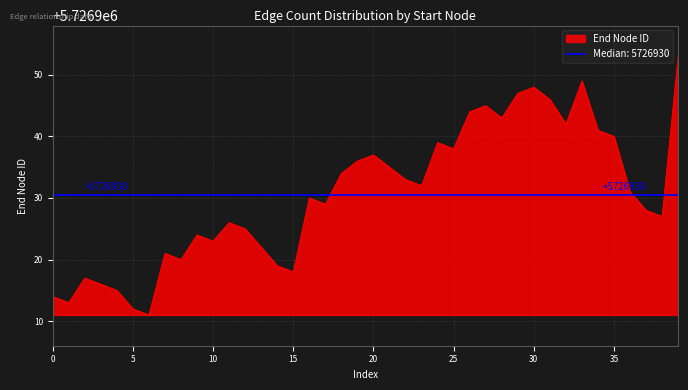

What is the minimum value for End Node ID?

5726911